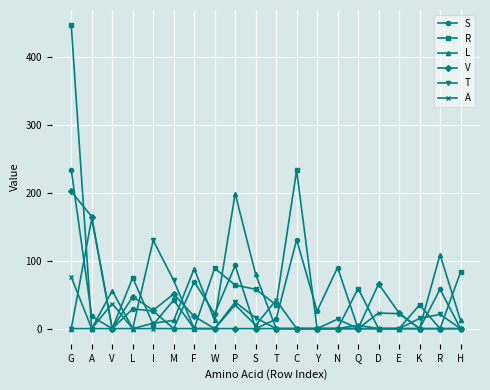

At how many categories does at least one series exceed 257?

1